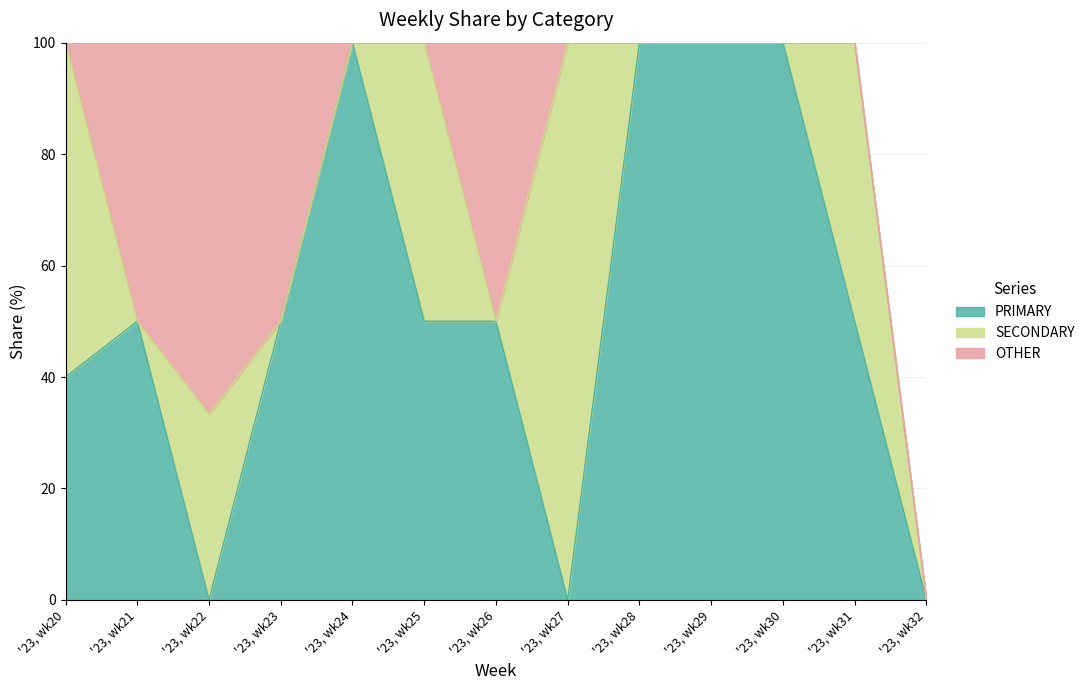

Which series changed the most between '23, wk26 and '23, wk30?

PRIMARY